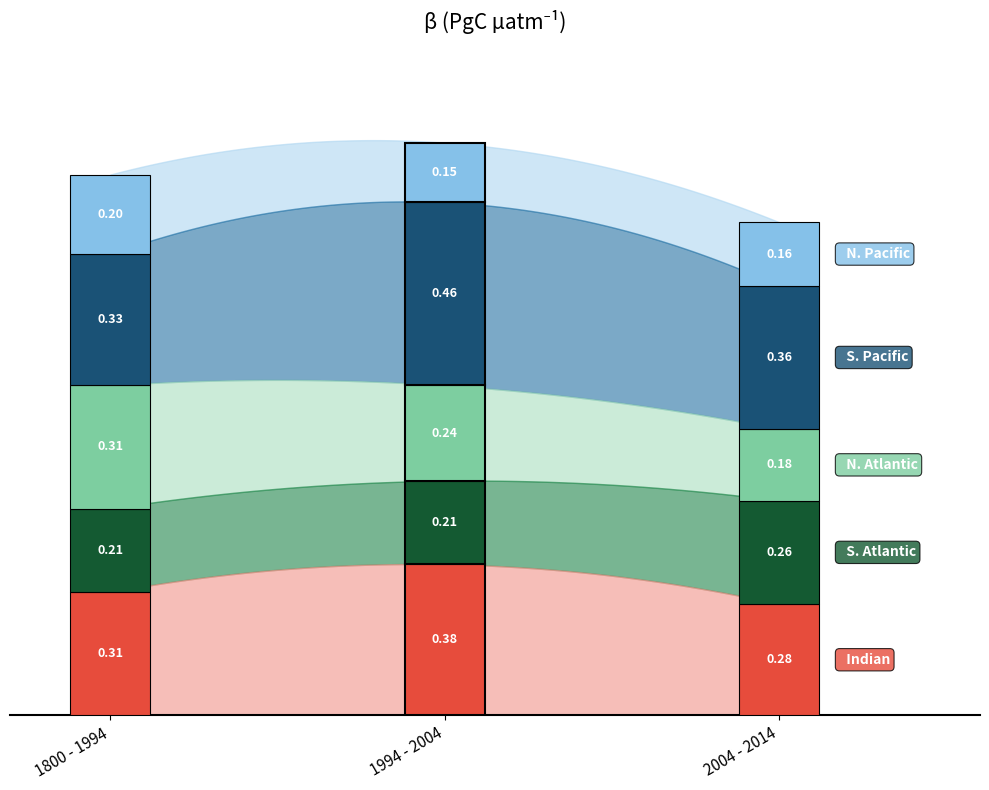

What is the sum of the S. Atlantic values at 0 and 2?

0.5